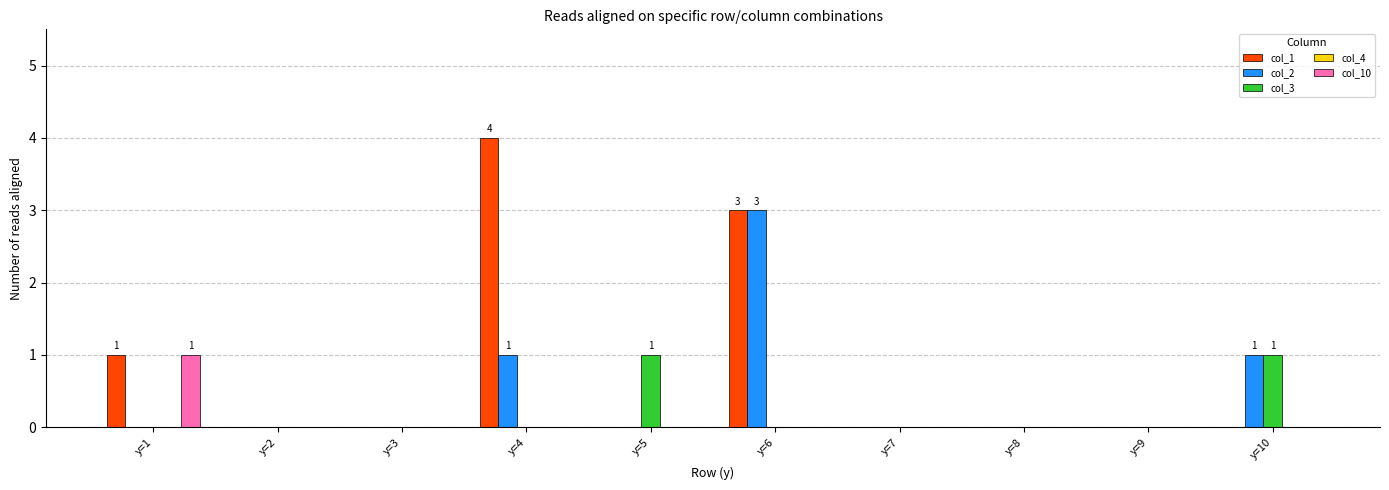

Between y=1 and y=6, which series saw the biggest shift?

col_2